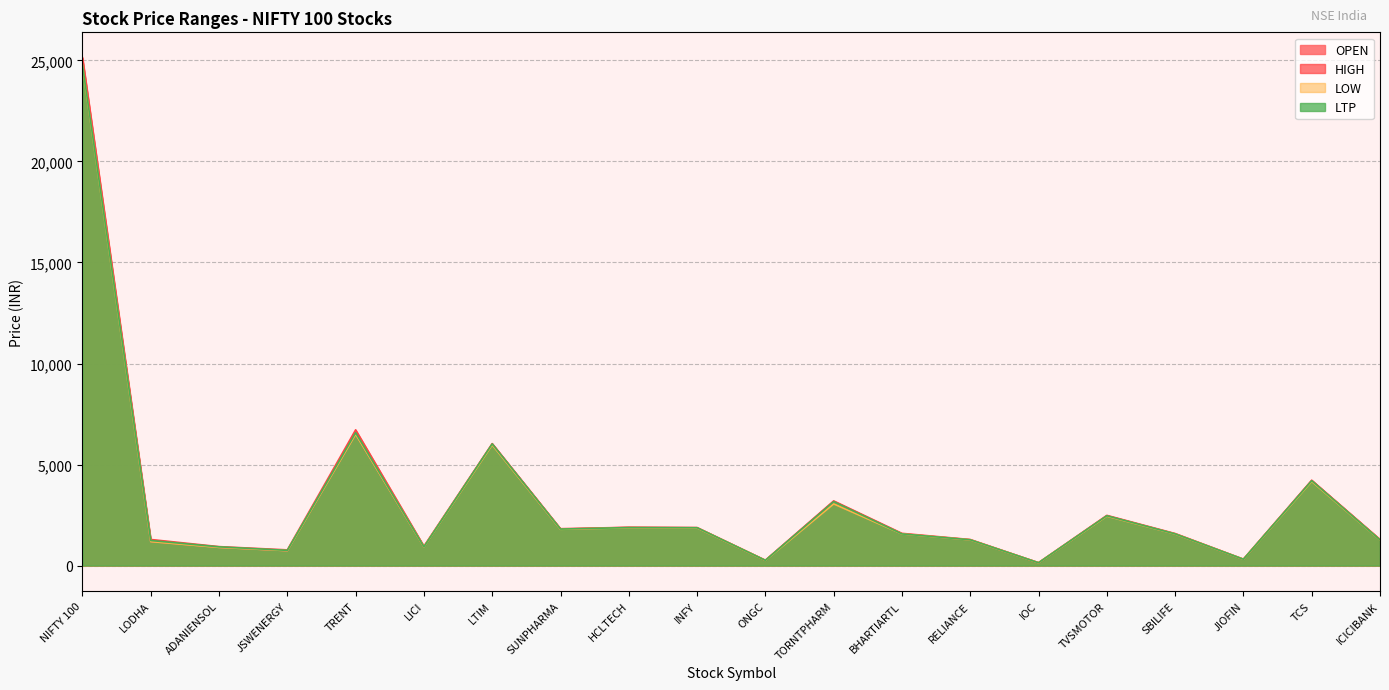

What position from the left is JSWENERGY?

4